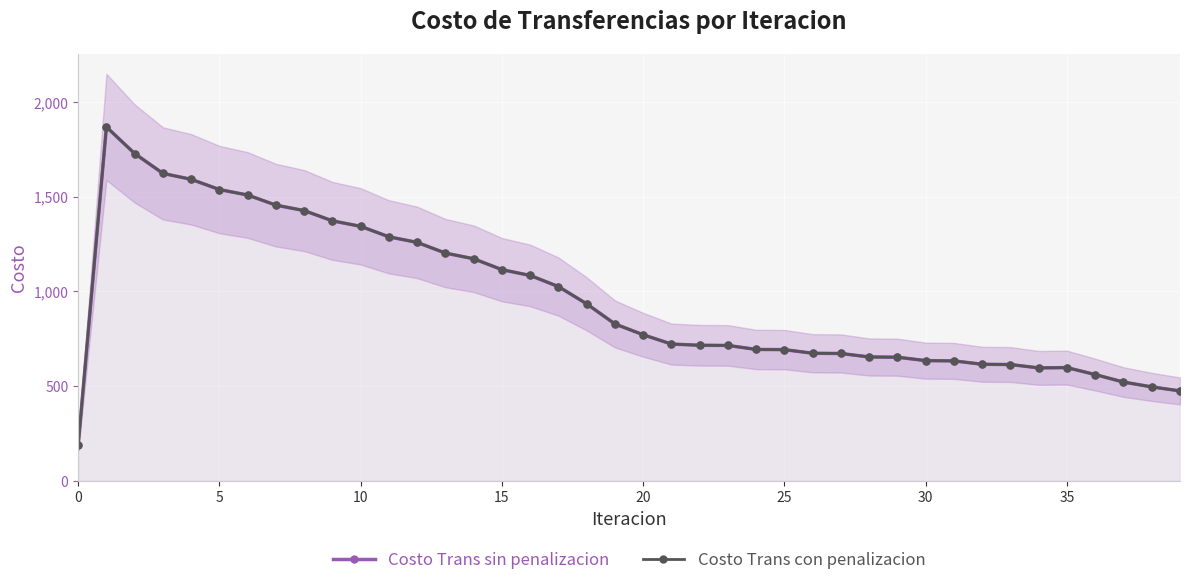

The Costo Trans con penalizacion series shows 672.1 at 27. True or false?

True